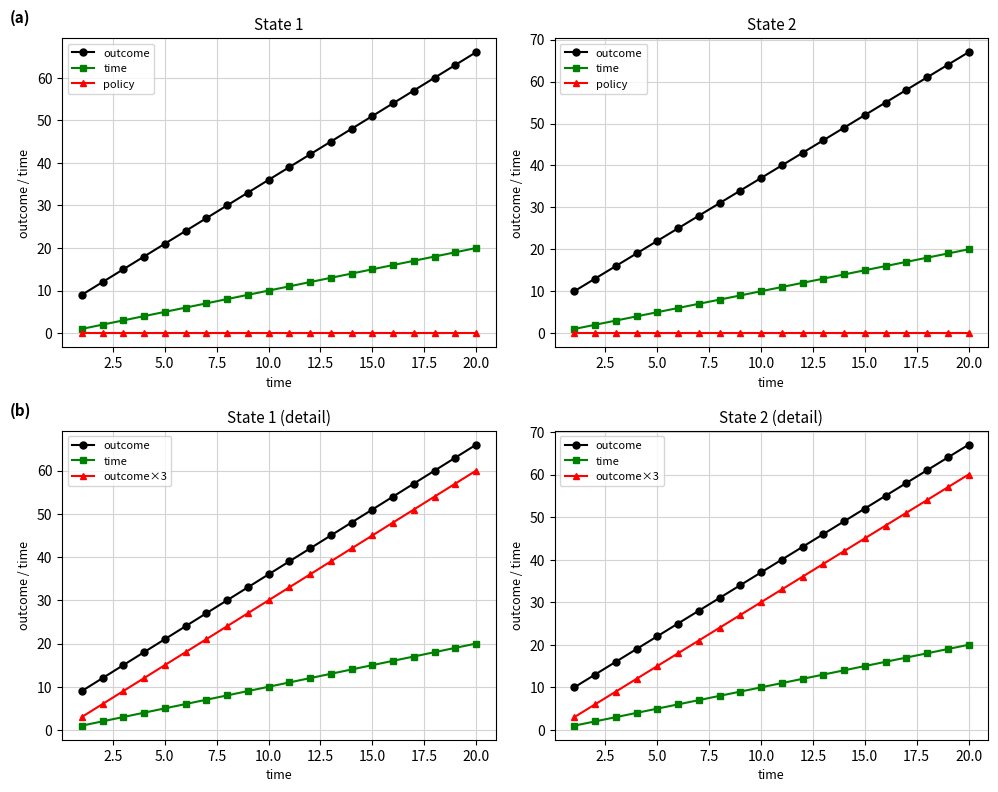

What is the difference between the second highest and minimum values in the outcome series?

54